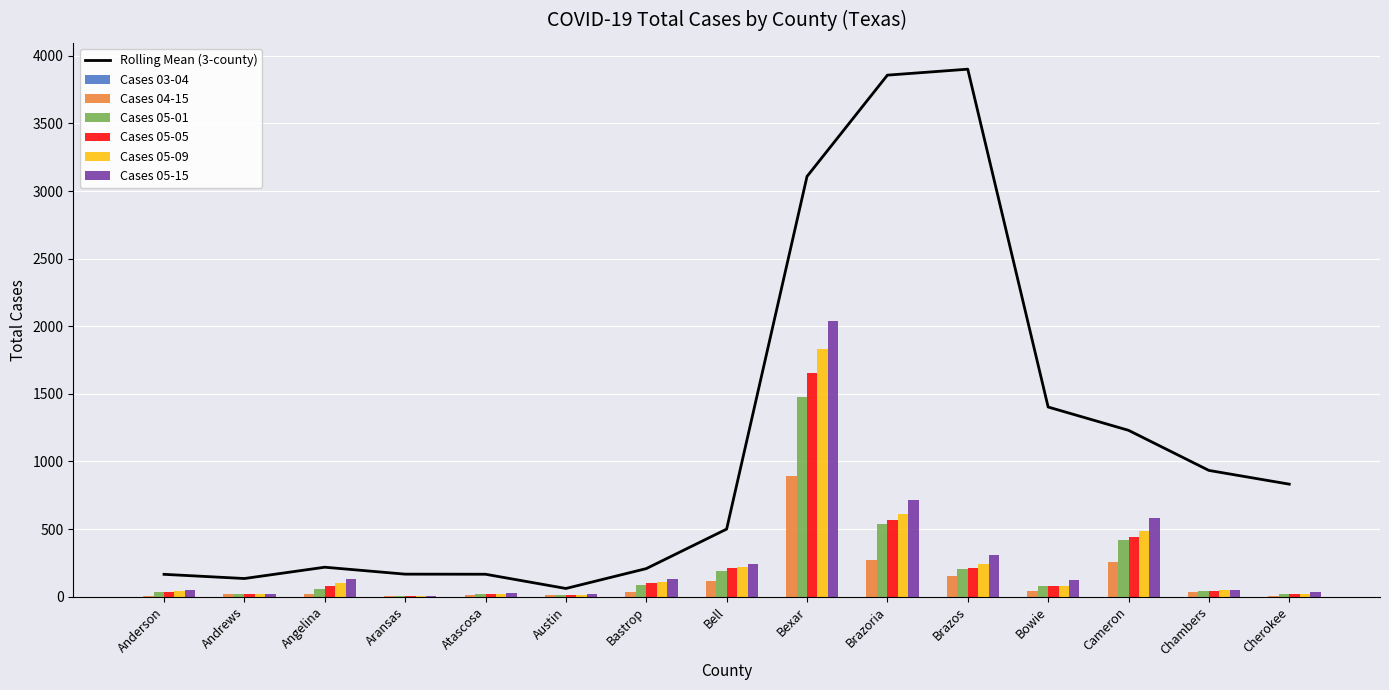

At which label does Cases 05-05 reach its peak?

Bexar